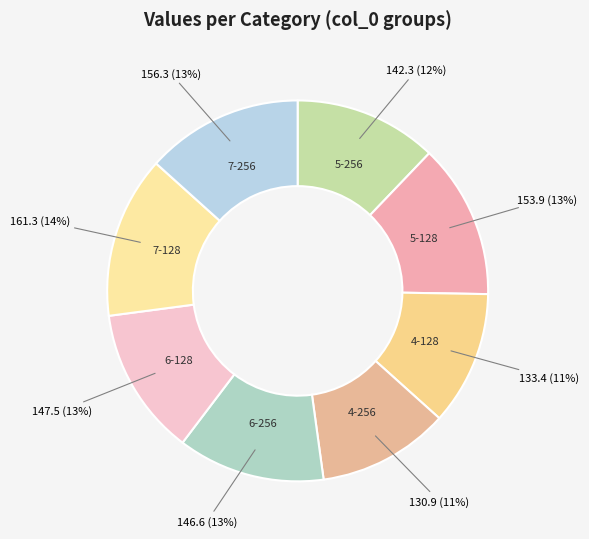

To the nearest percent, what is the combined percentage of 7-256 and 5-128?

26%